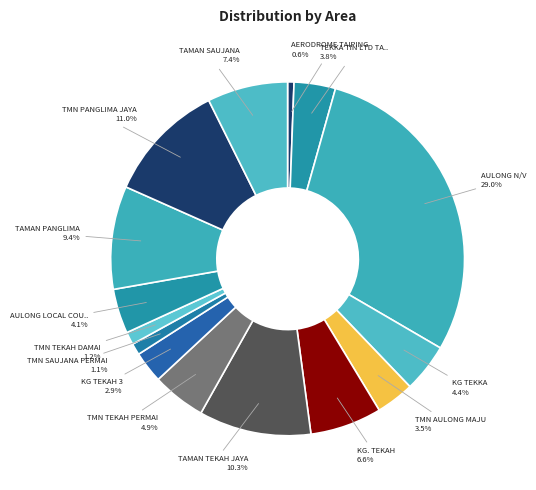

How many segments does this pie chart have?

15